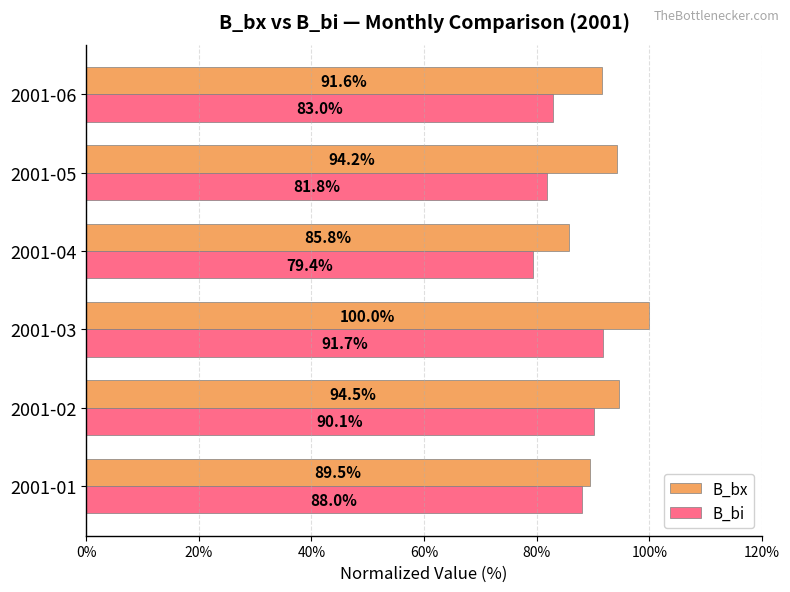

Rank the series by their maximum value, from highest to lowest.

B_bx, B_bi